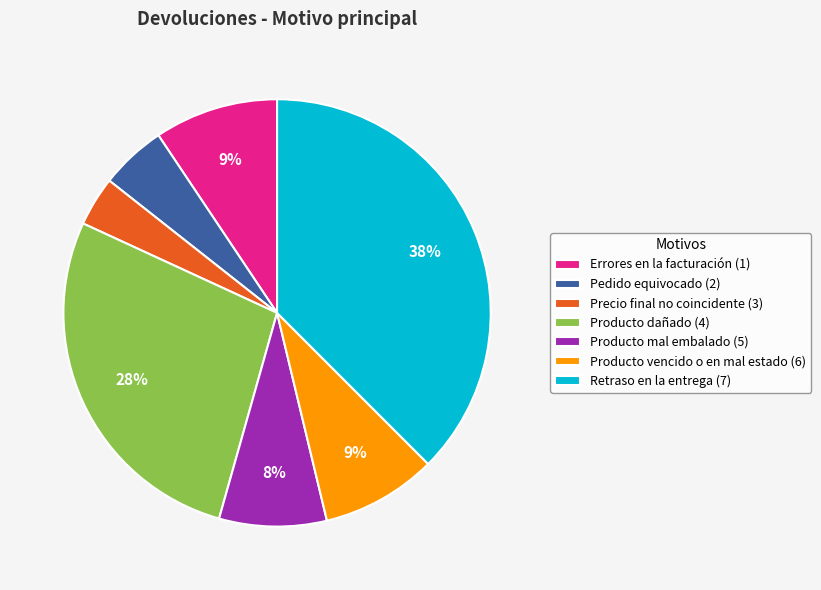

Between Precio final no coincidente (3) and Producto vencido o en mal estado (6), which is larger?

Producto vencido o en mal estado (6)